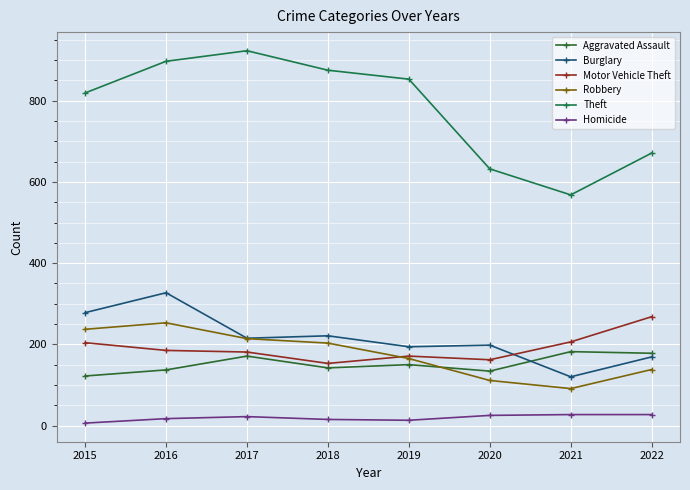

What is the minimum value for Burglary?

120